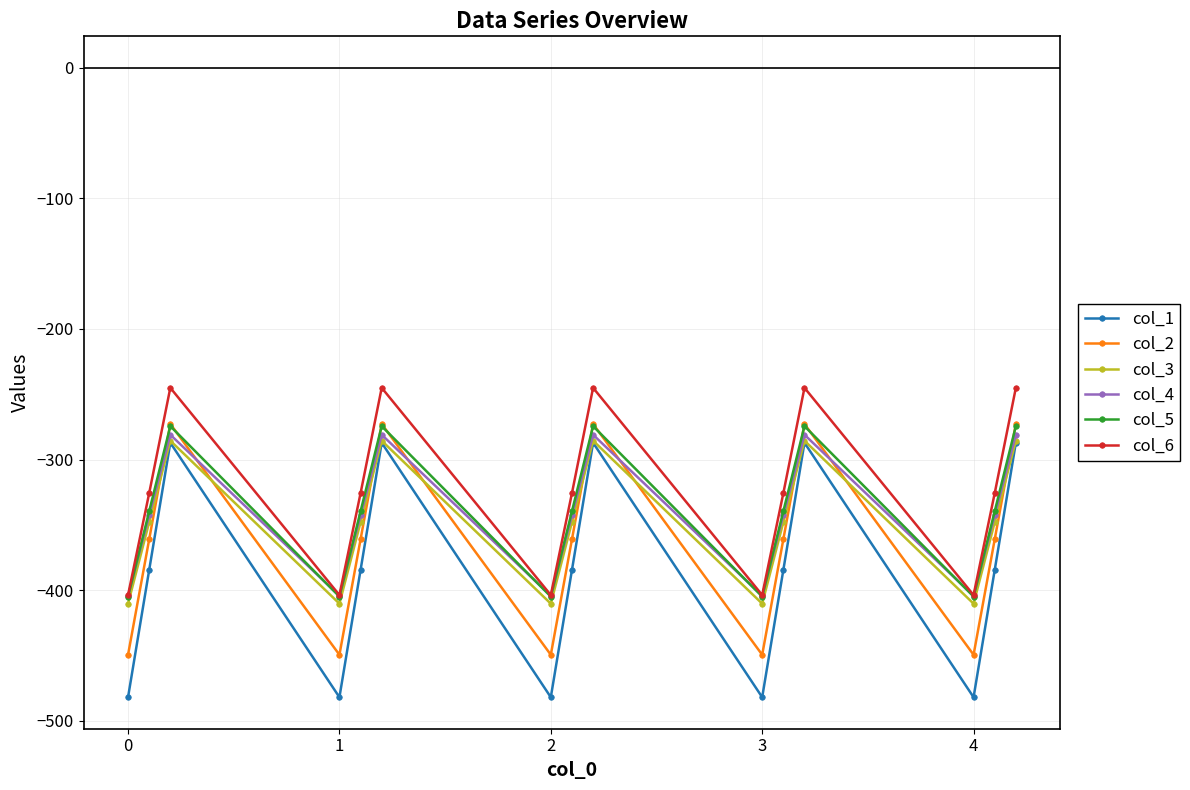

Which series has the widest spread of values?

col_1